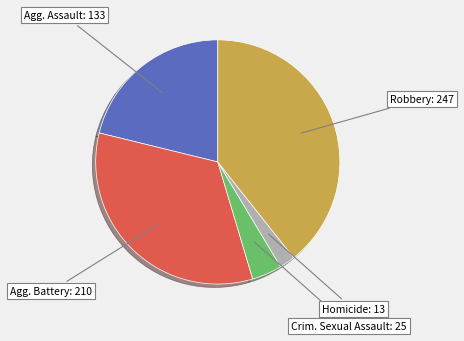

Does any single category account for the majority?

No